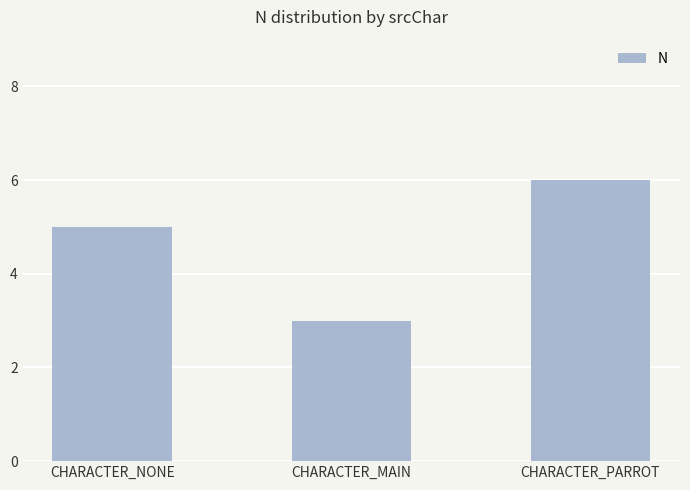

What position from the right is CHARACTER_MAIN?

2